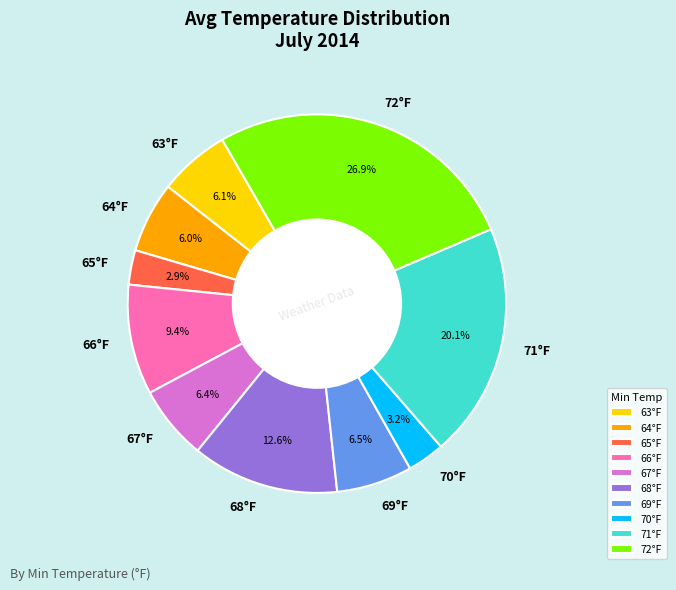

What portion of the pie excludes 63°F?

93.9%